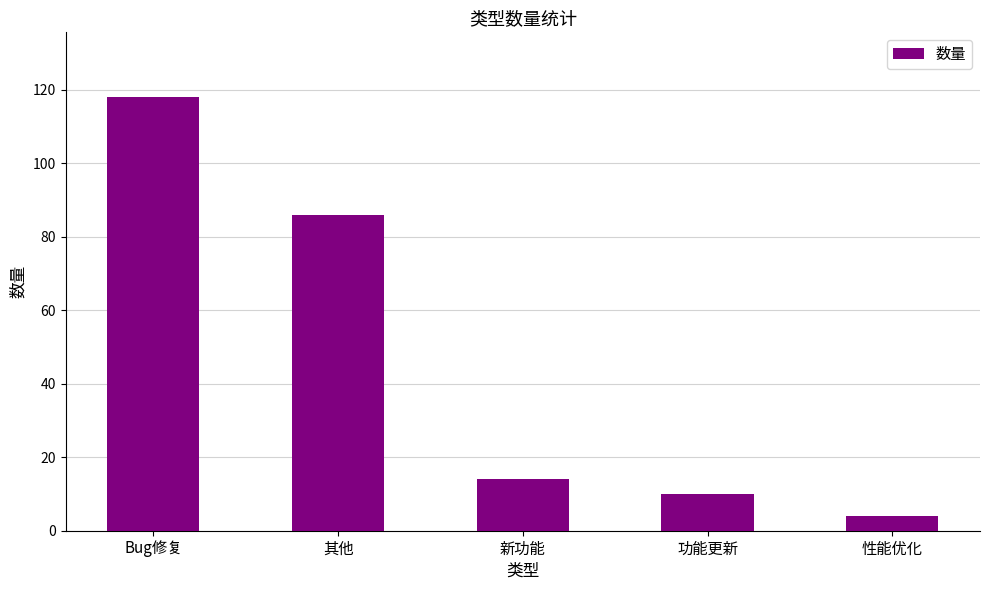

Rank the categories by value from highest to lowest.

Bug修复, 其他, 新功能, 功能更新, 性能优化